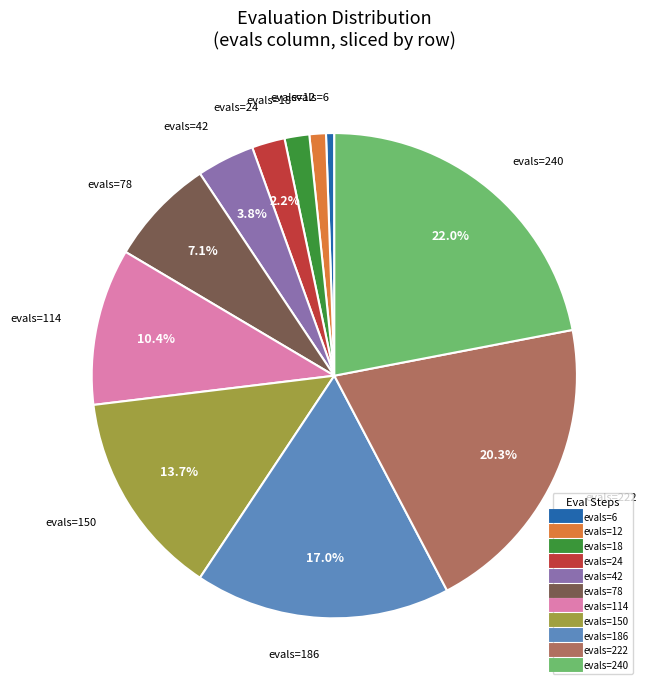

Is there a majority slice in this chart?

No